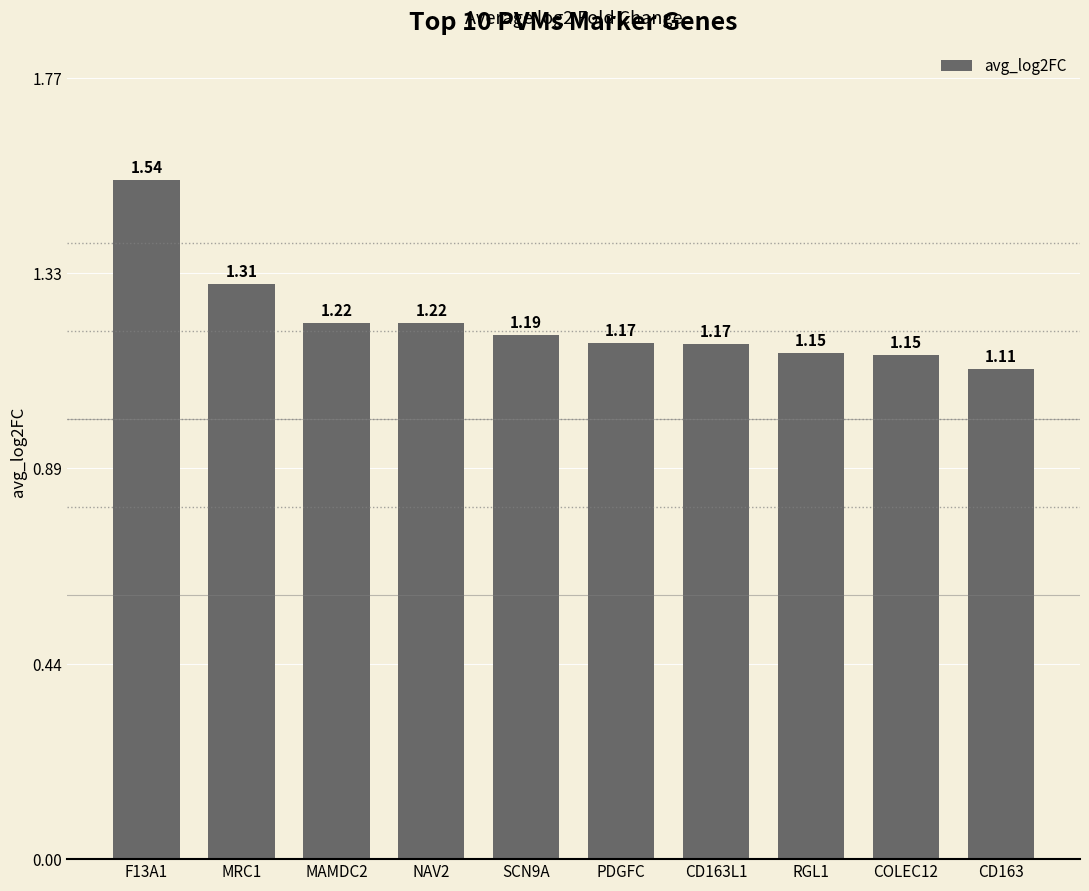

What is the change in value from F13A1 to RGL1?

-0.4